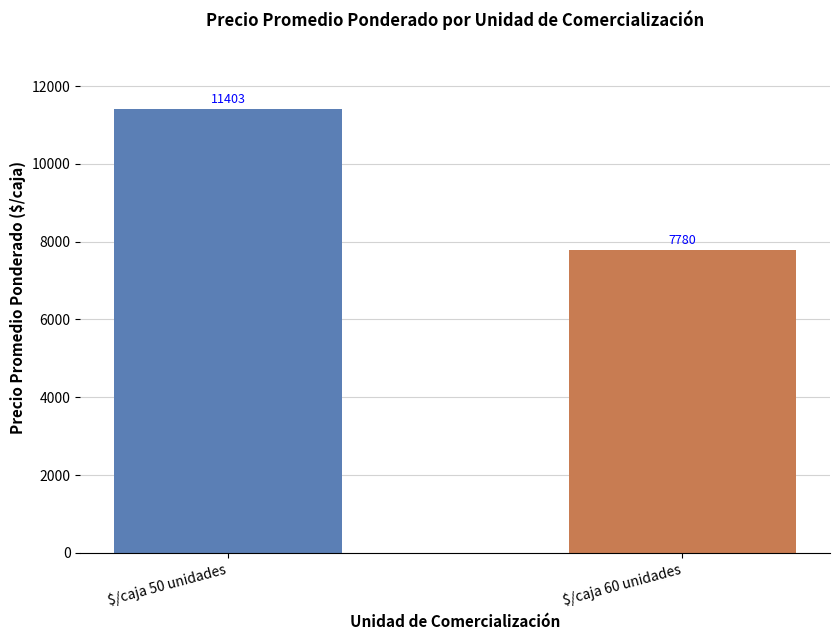

Count the values in the range 7780 to 11403.

2